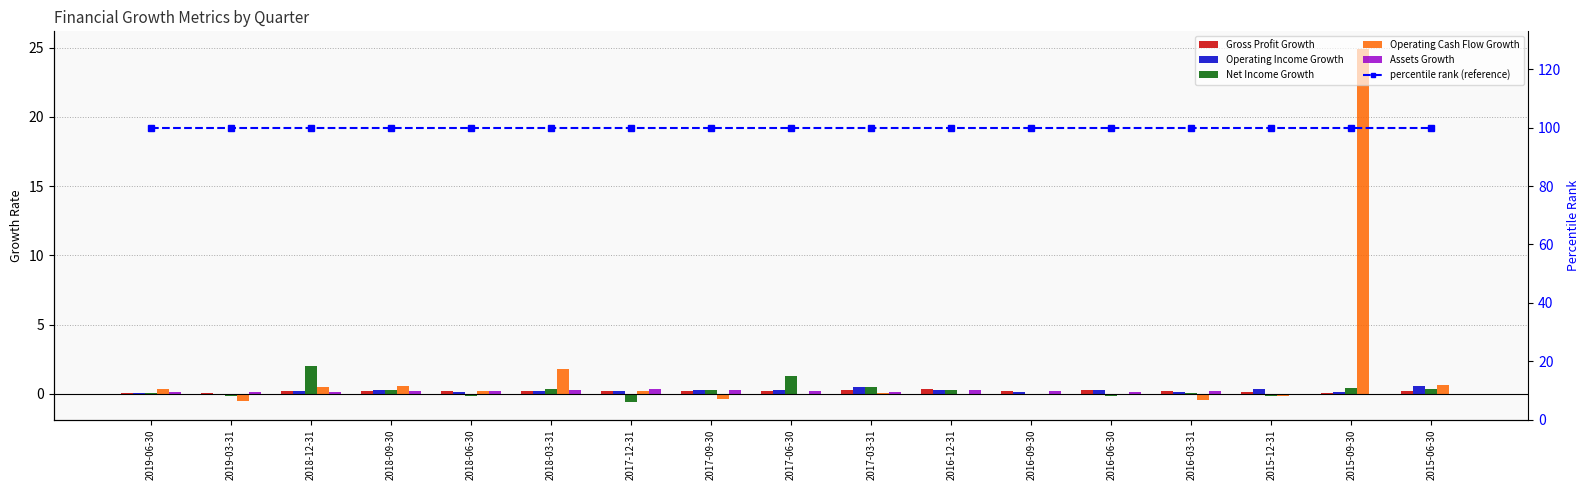

How many series are shown in this chart?

6